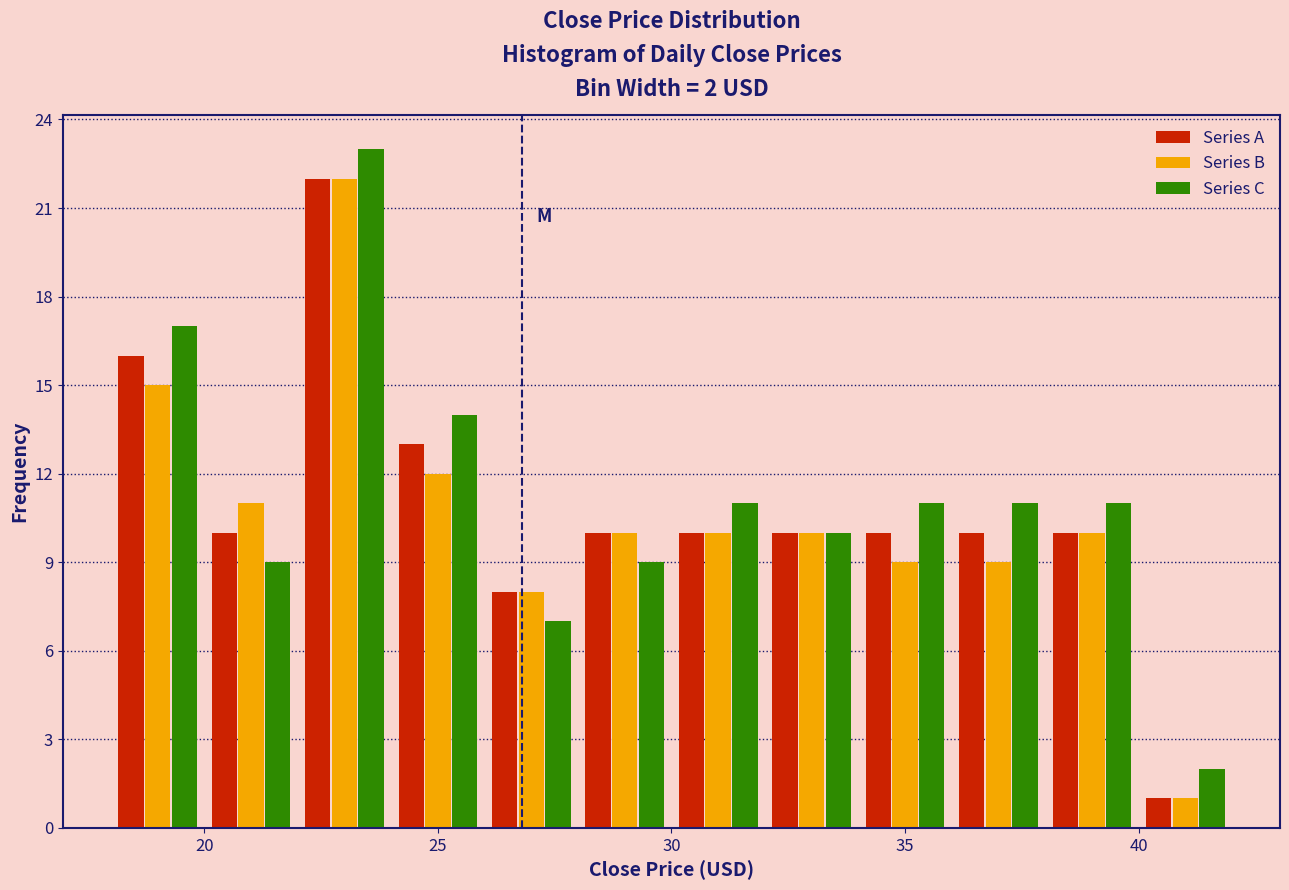

In the Series B series, which range on the x-axis has the tallest bar?

22 to 24